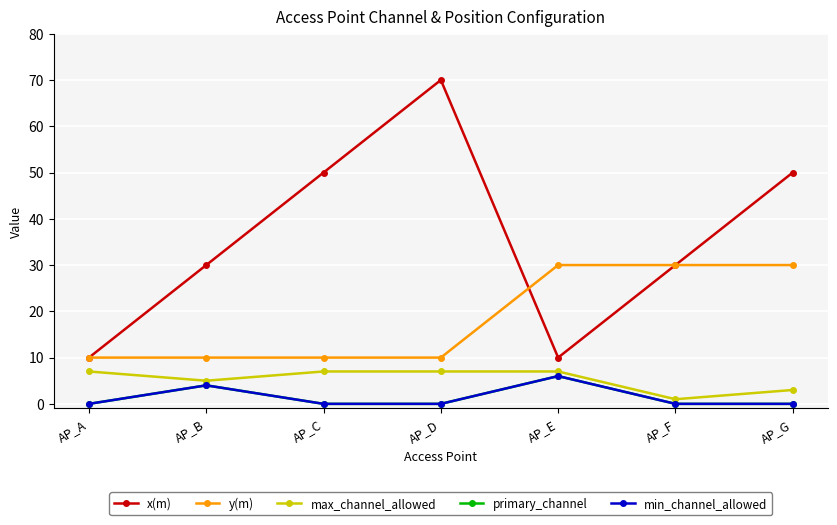

At which label does x(m) first exceed 30?

AP_C